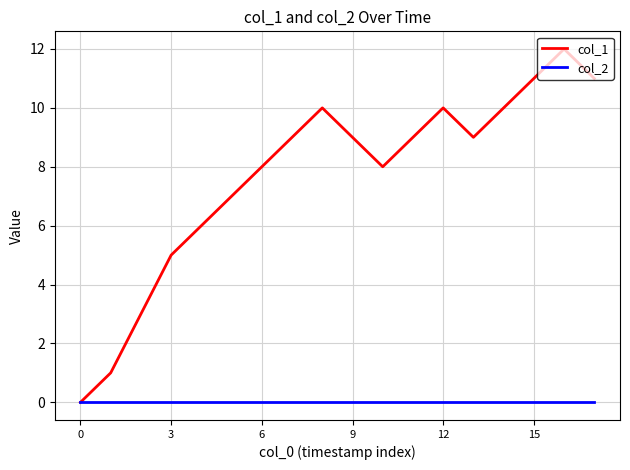

What is the sum of all col_1 values?

138